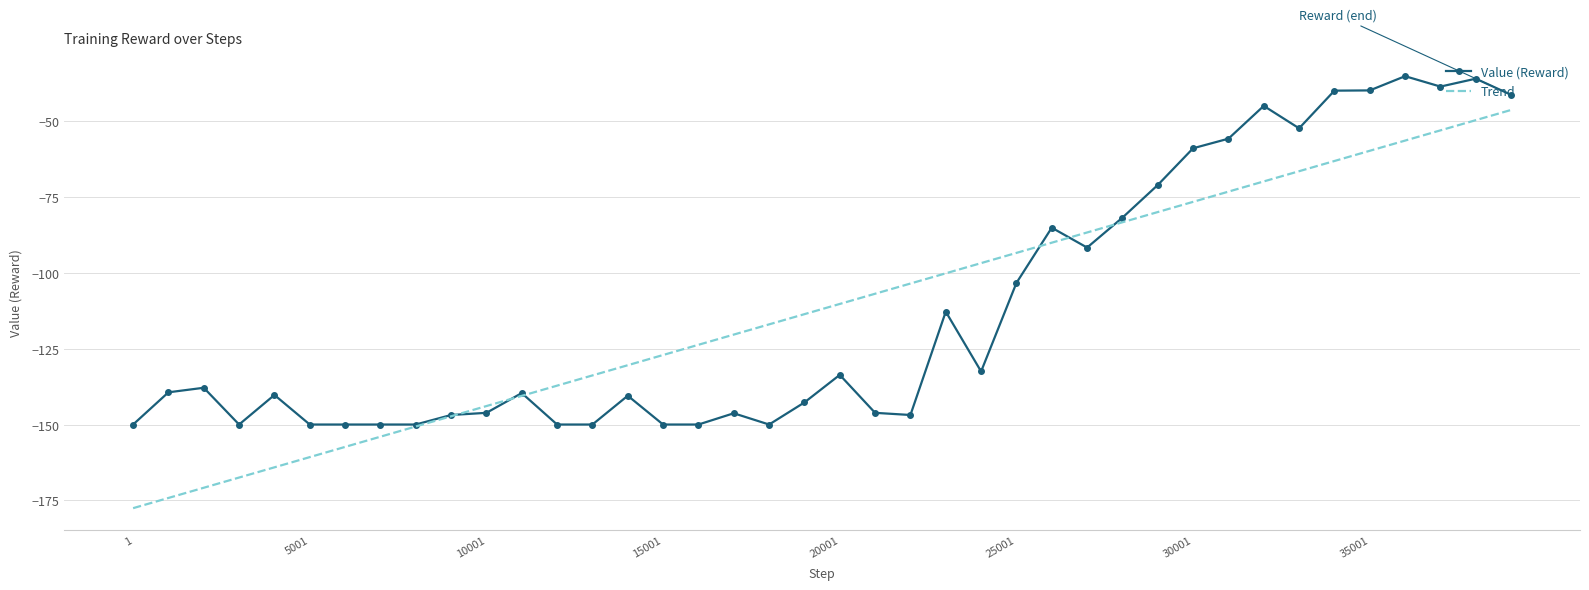

True or false: Trend and Value (Reward) intersect in this chart.

True